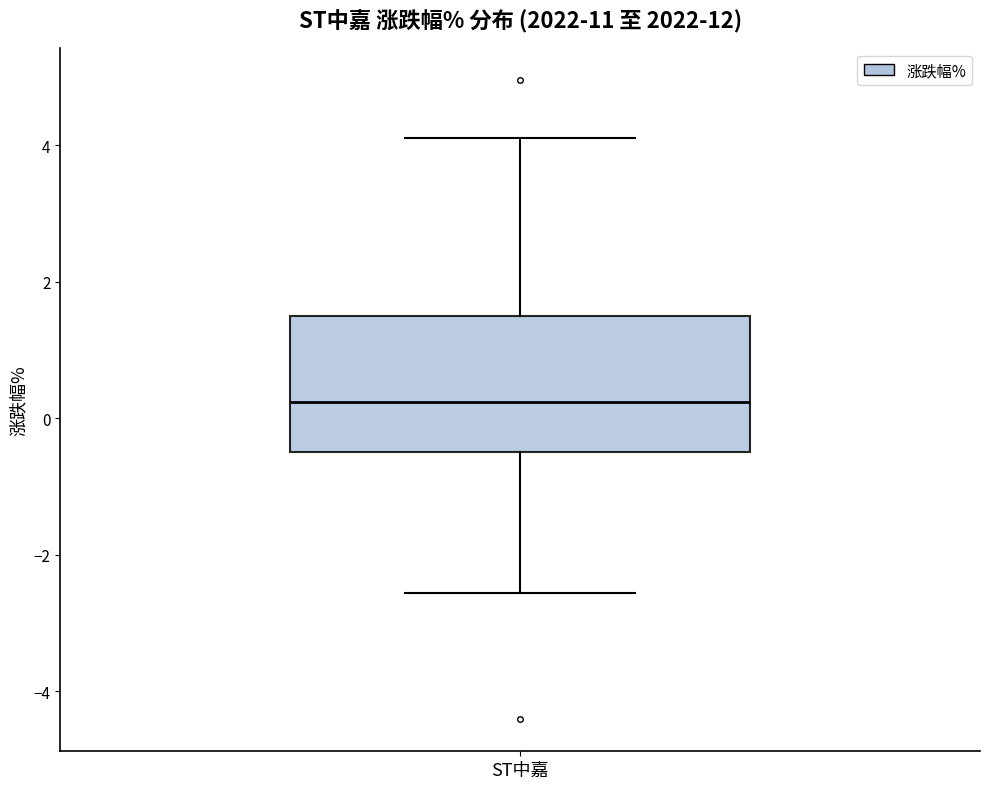

Where does the upper whisker of the box for ST中嘉 end on the y-axis? The values are not printed on the chart, so give them approximately, as read against the axis.

4.2